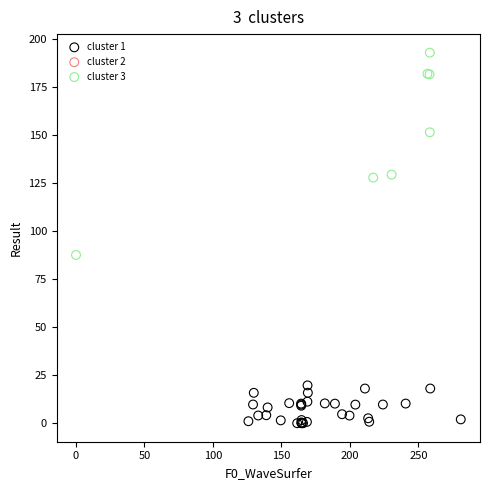

Which series has the widest spread of Y values?

cluster 3